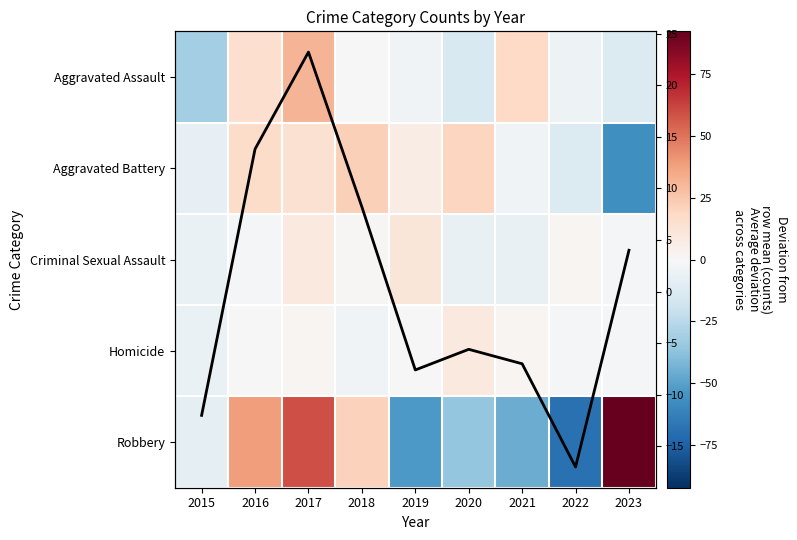

The value of Aggravated Assault at 2021 is 18.7. True or false?

True